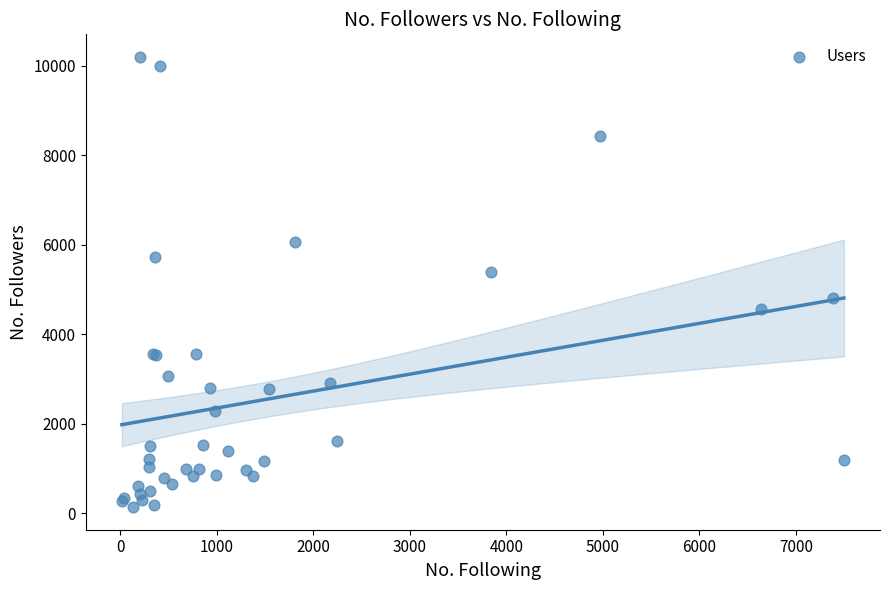

What Y value in the scatter plot is closest to 5170?

5397